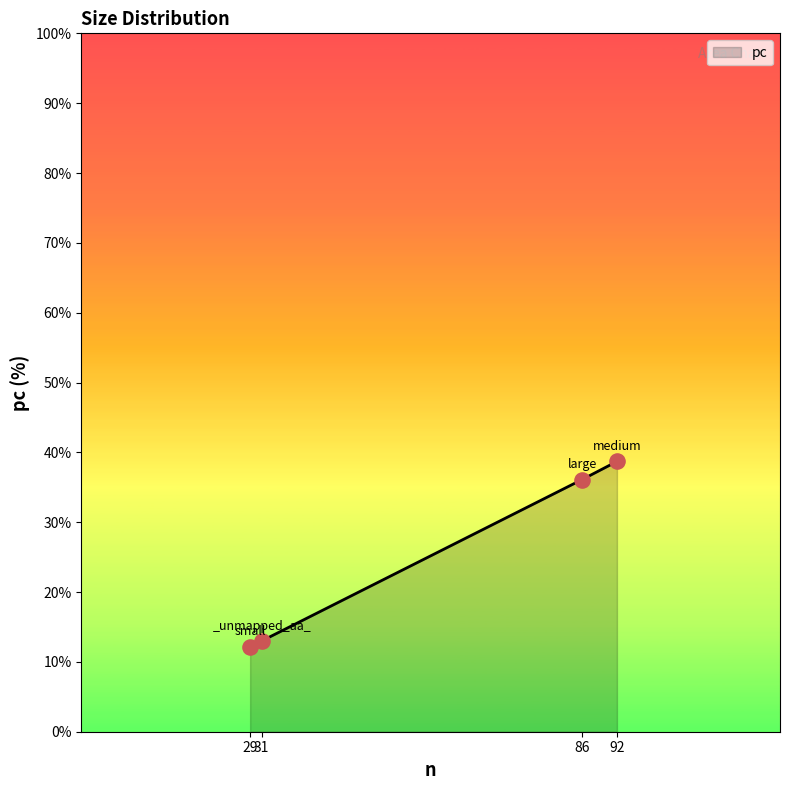

What is the change in value from 86 to 92?

+2.6